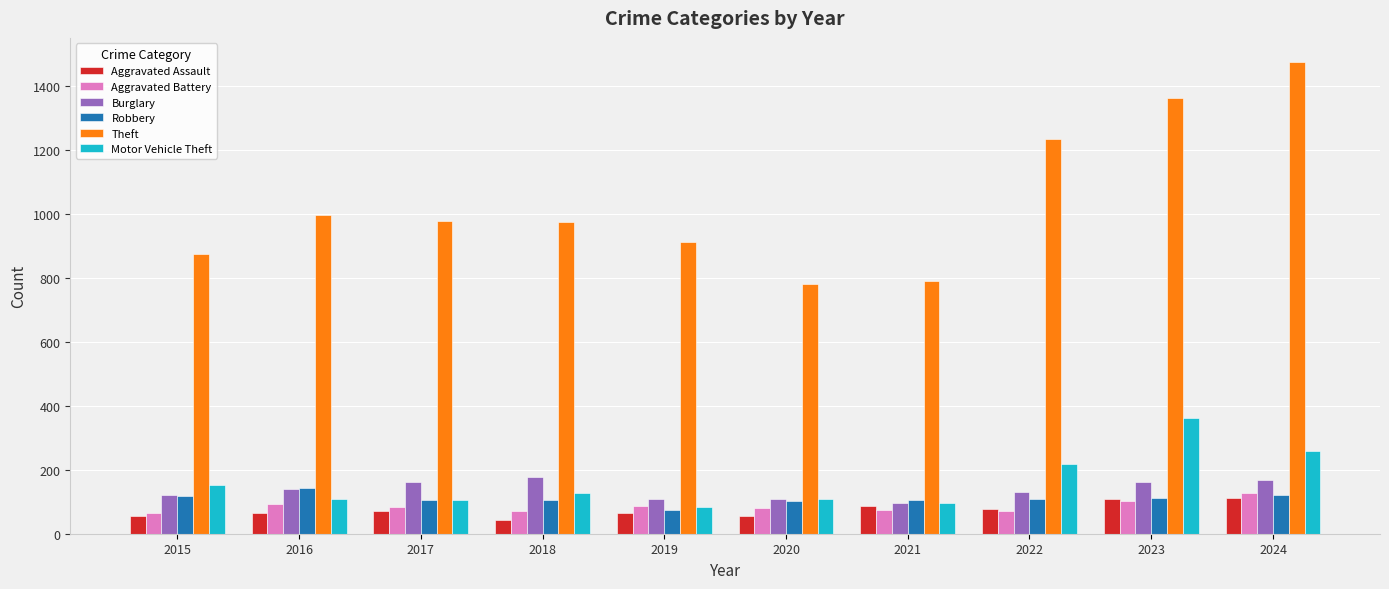

How many bars are there in each group?

6